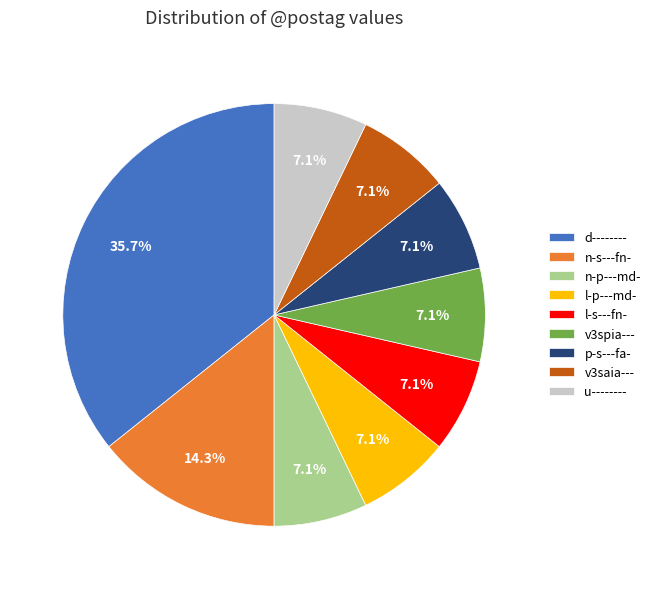

How much of the chart is everything except u--------?

92.9%